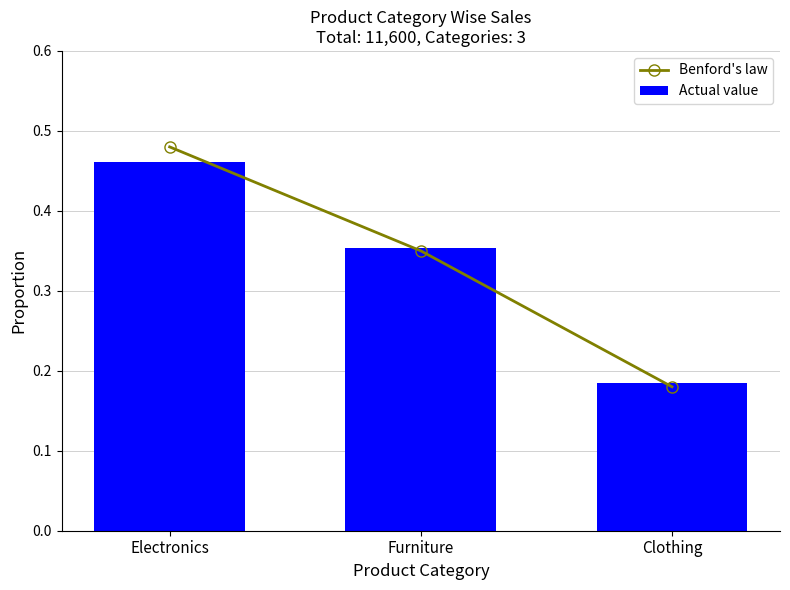

How many Actual value values are between 0 and 1?

3